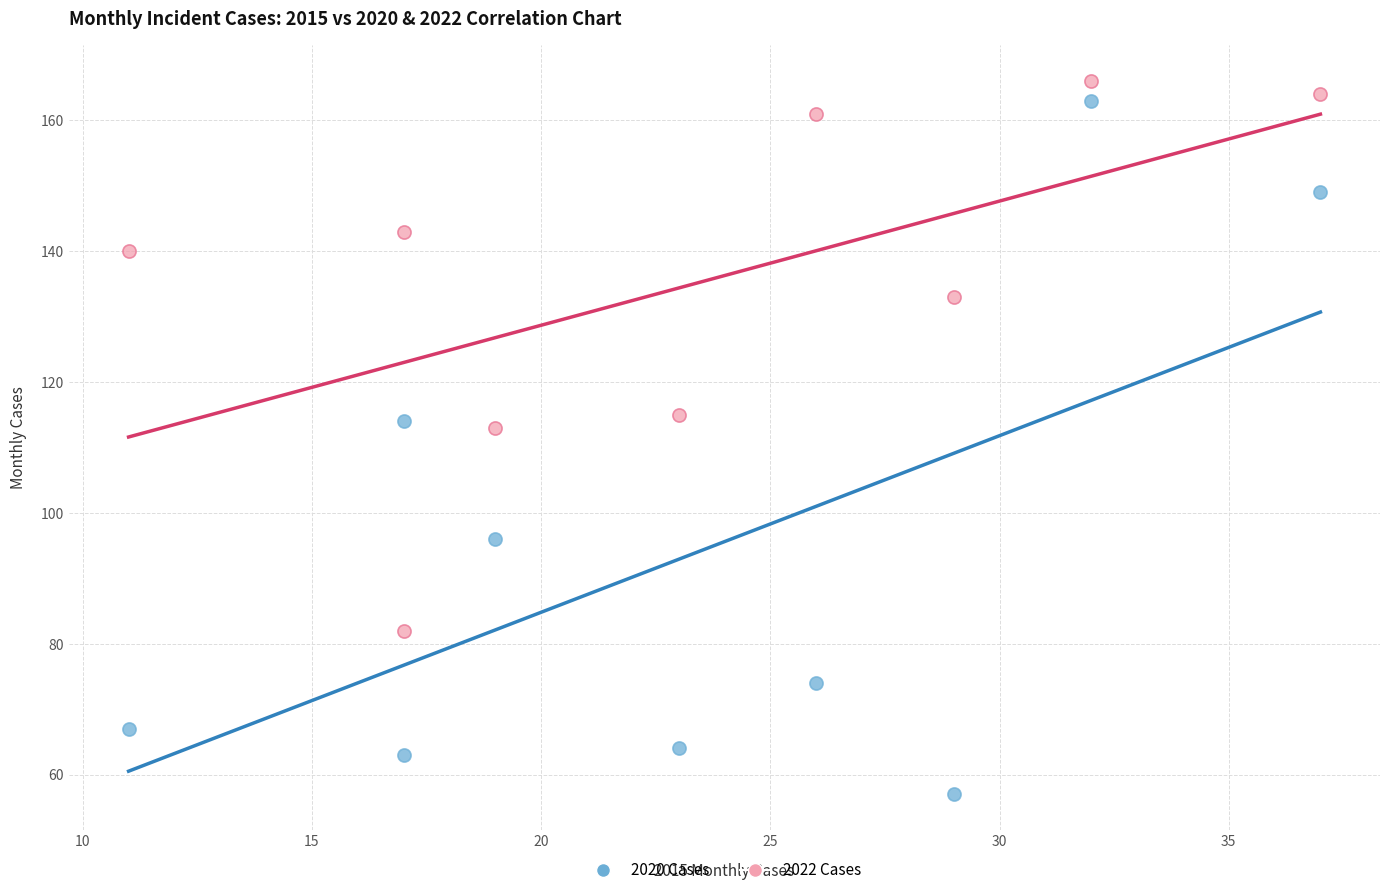

Which series contains the lowest Y value?

2020 Cases